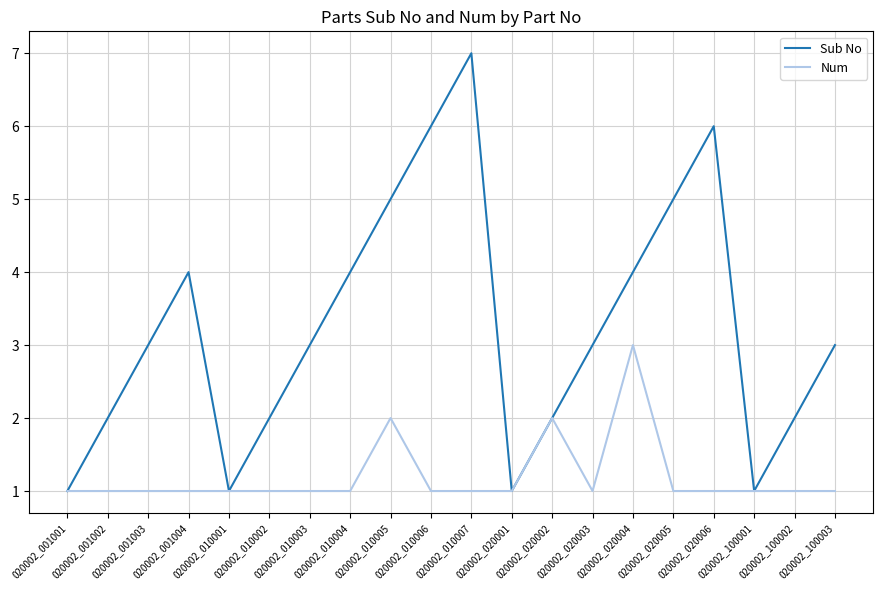

Does the chart display data point markers on the line(s)?

No